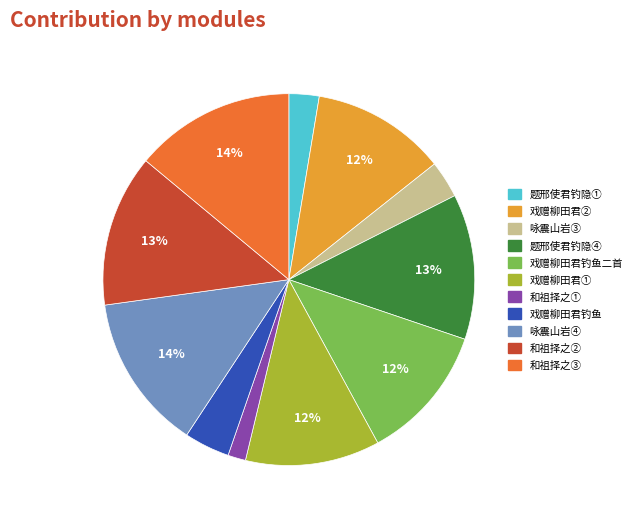

Is there any slice that represents more than half of the pie?

No